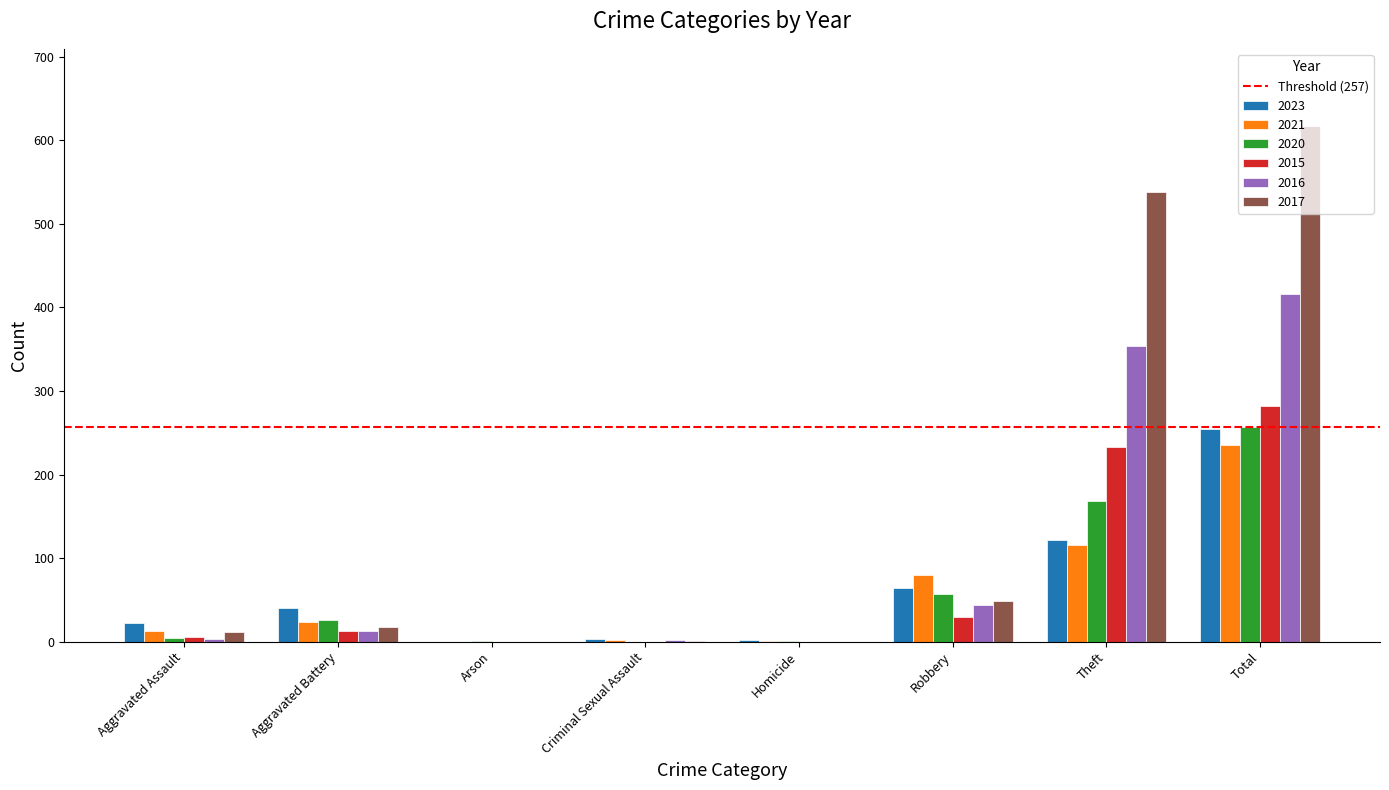

Which series changed the most between Robbery and Total?

2017